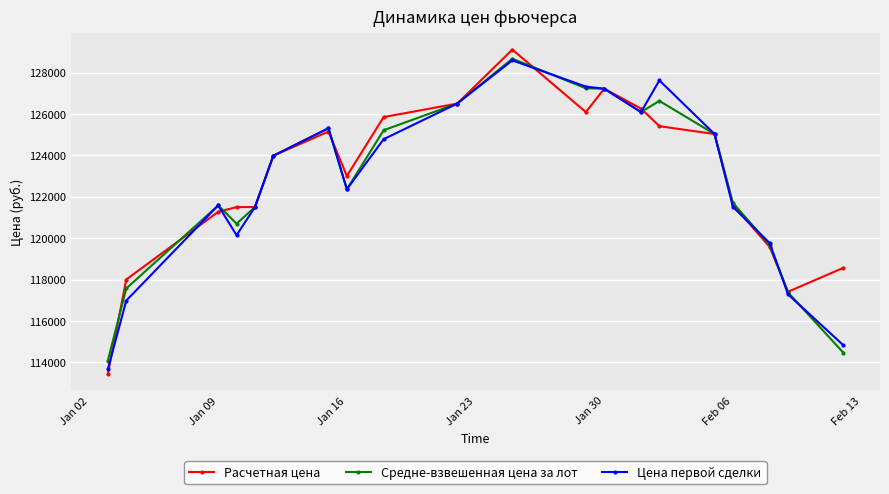

What is the value of the Средне-взвешенная цена за лот point at the 3rd from the left?

121580